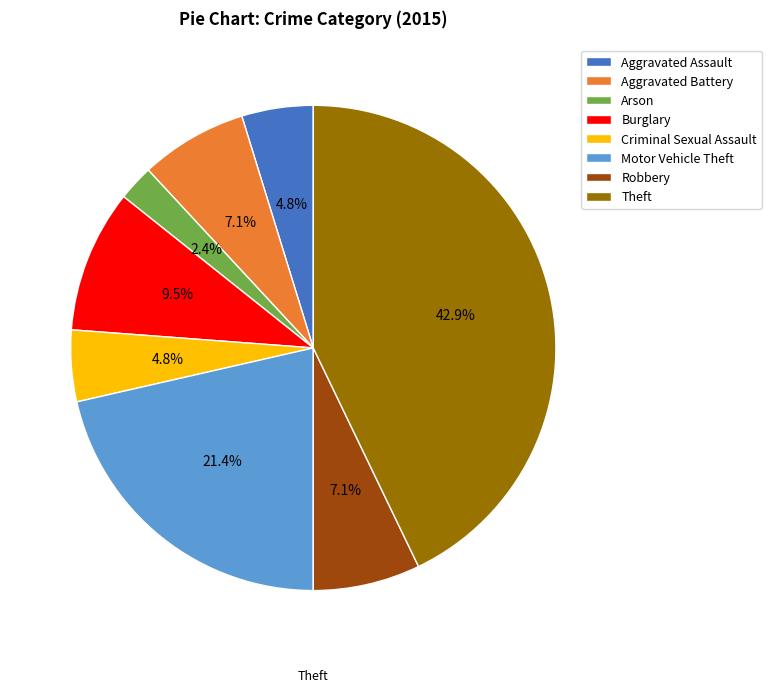

How many slices are in this pie chart?

8